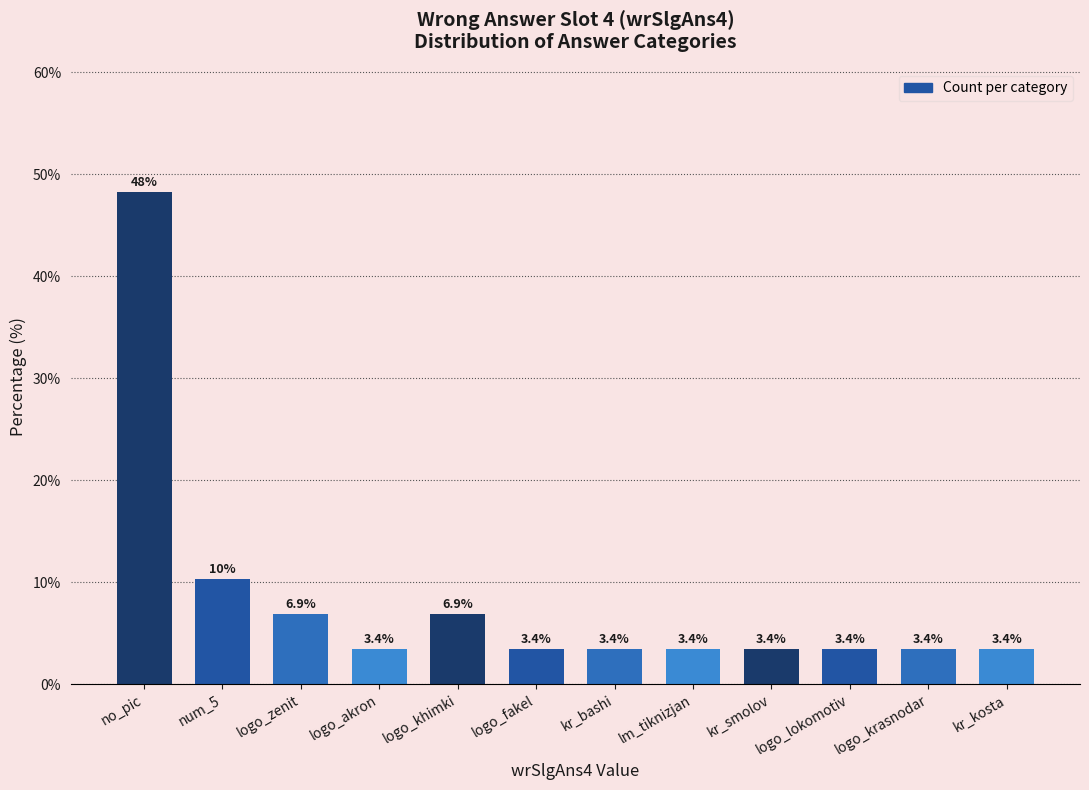

What position from the left is num_5?

2